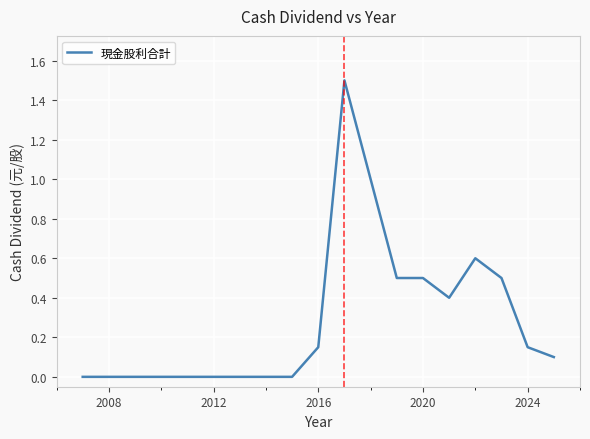

What is the greatest value displayed?

1.5